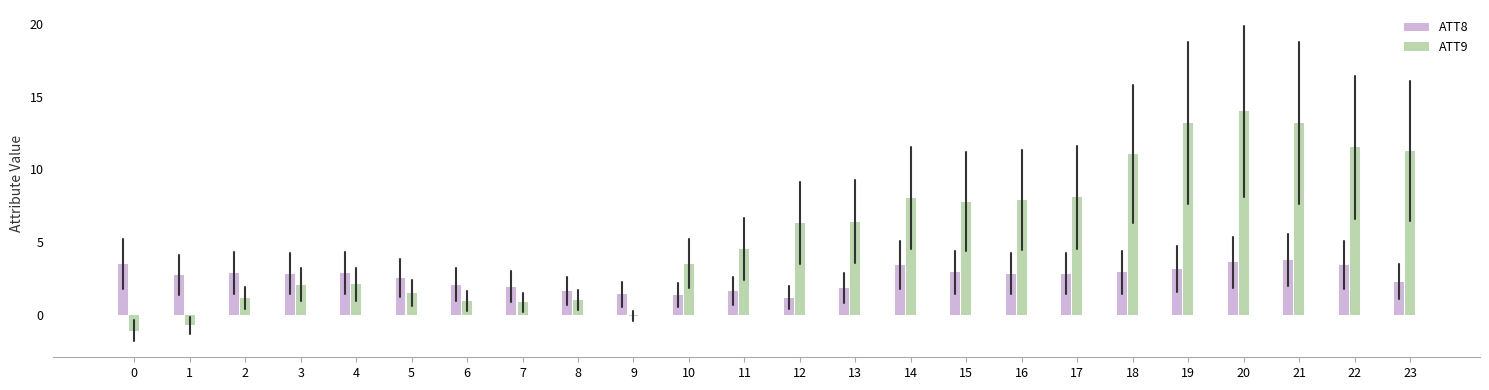

List the series in order of their peak value, lowest first.

ATT8, ATT9